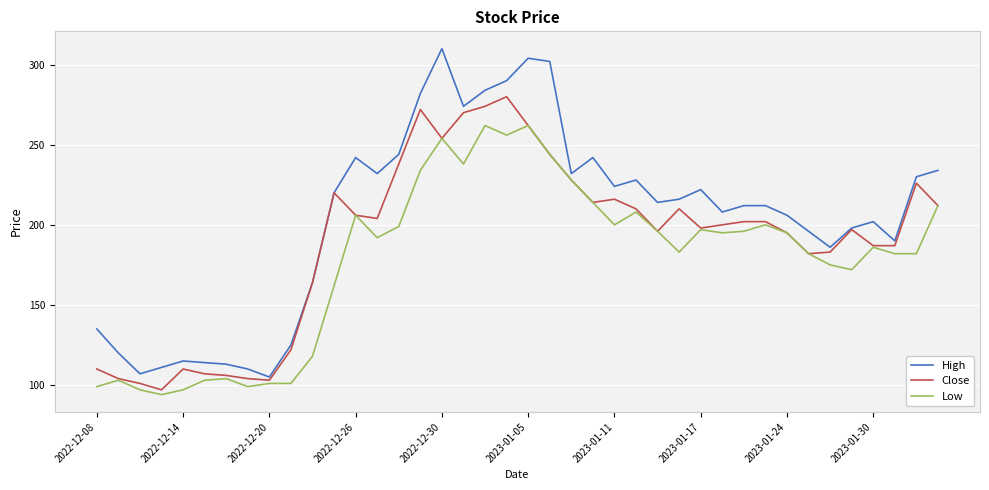

Which series has the largest total across all categories?

High